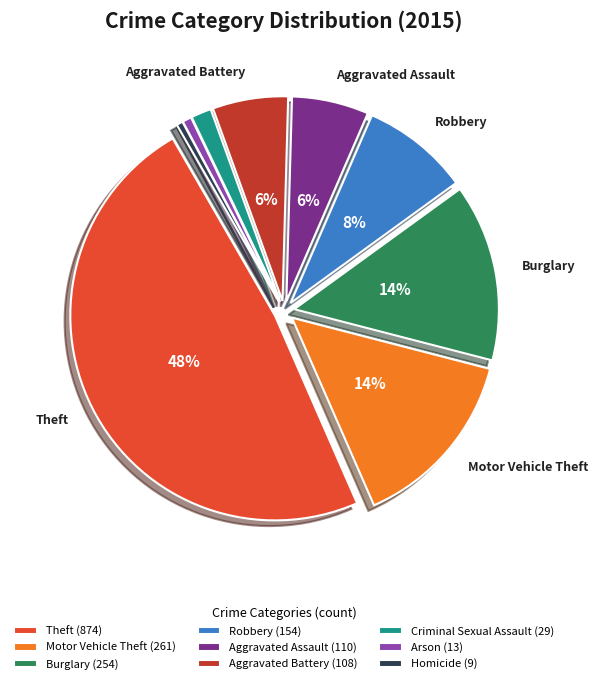

Between Motor Vehicle Theft (261) and Arson (13), which is larger?

Motor Vehicle Theft (261)